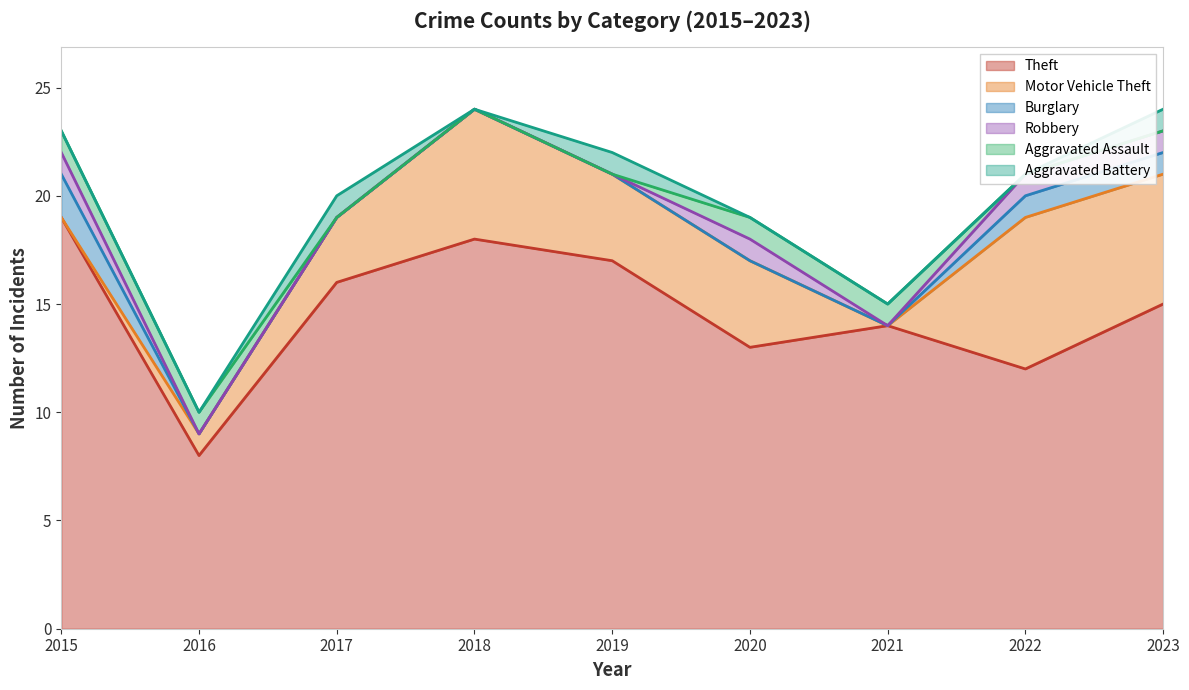

At which label does Motor Vehicle Theft first exceed 4?

2018